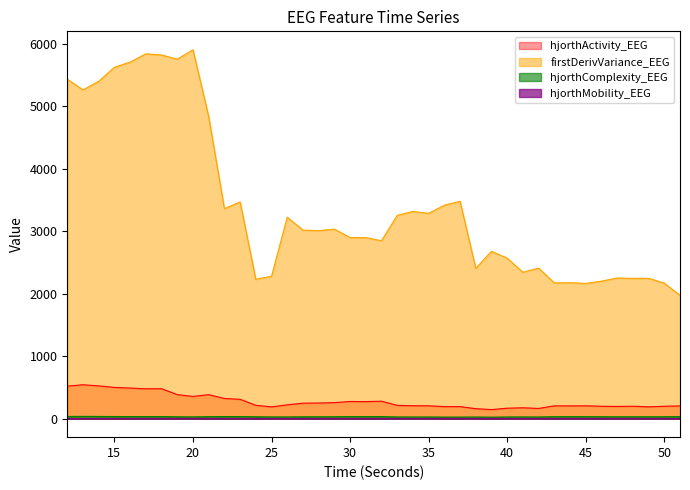

List the series in order of their peak value, highest first.

firstDerivVariance_EEG, hjorthActivity_EEG, hjorthComplexity_EEG, hjorthMobility_EEG